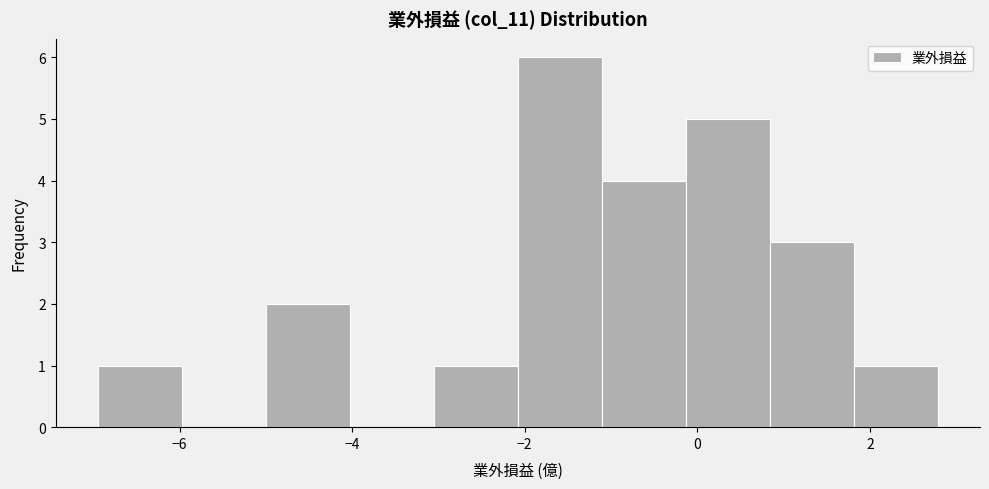

Reading left to right, list every bar in this chart as the range it spans on the x-axis followed by its height. Neither the bar edges nor the heights are printed on the chart, so give them approximately, as read against the axes.

-7.0 to -6.0: 1
-6.0 to -5.0: 0
-5.0 to -4.0: 2
-4.0 to -3.0: 0
-3.0 to -2.0: 1
-2.0 to -1.2: 6
-1.2 to -0.2: 4
-0.2 to 0.8: 5
0.8 to 1.8: 3
1.8 to 2.8: 1